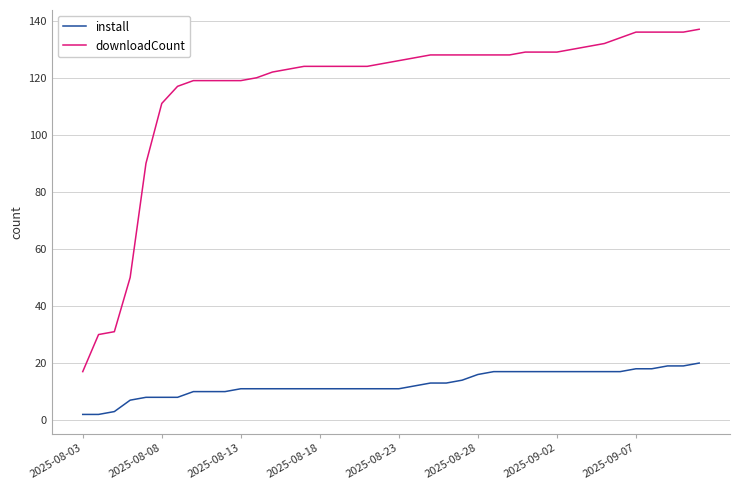

Which series has the widest spread of values?

downloadCount